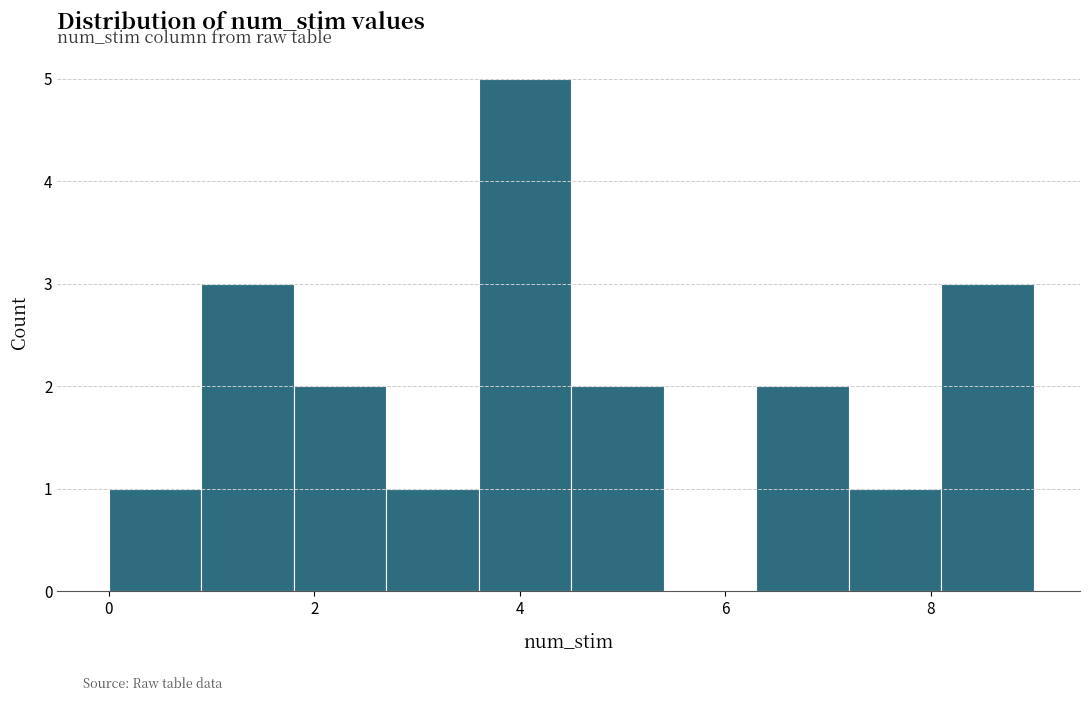

Over which range of the x-axis is the bar tallest?

3.6 to 4.5